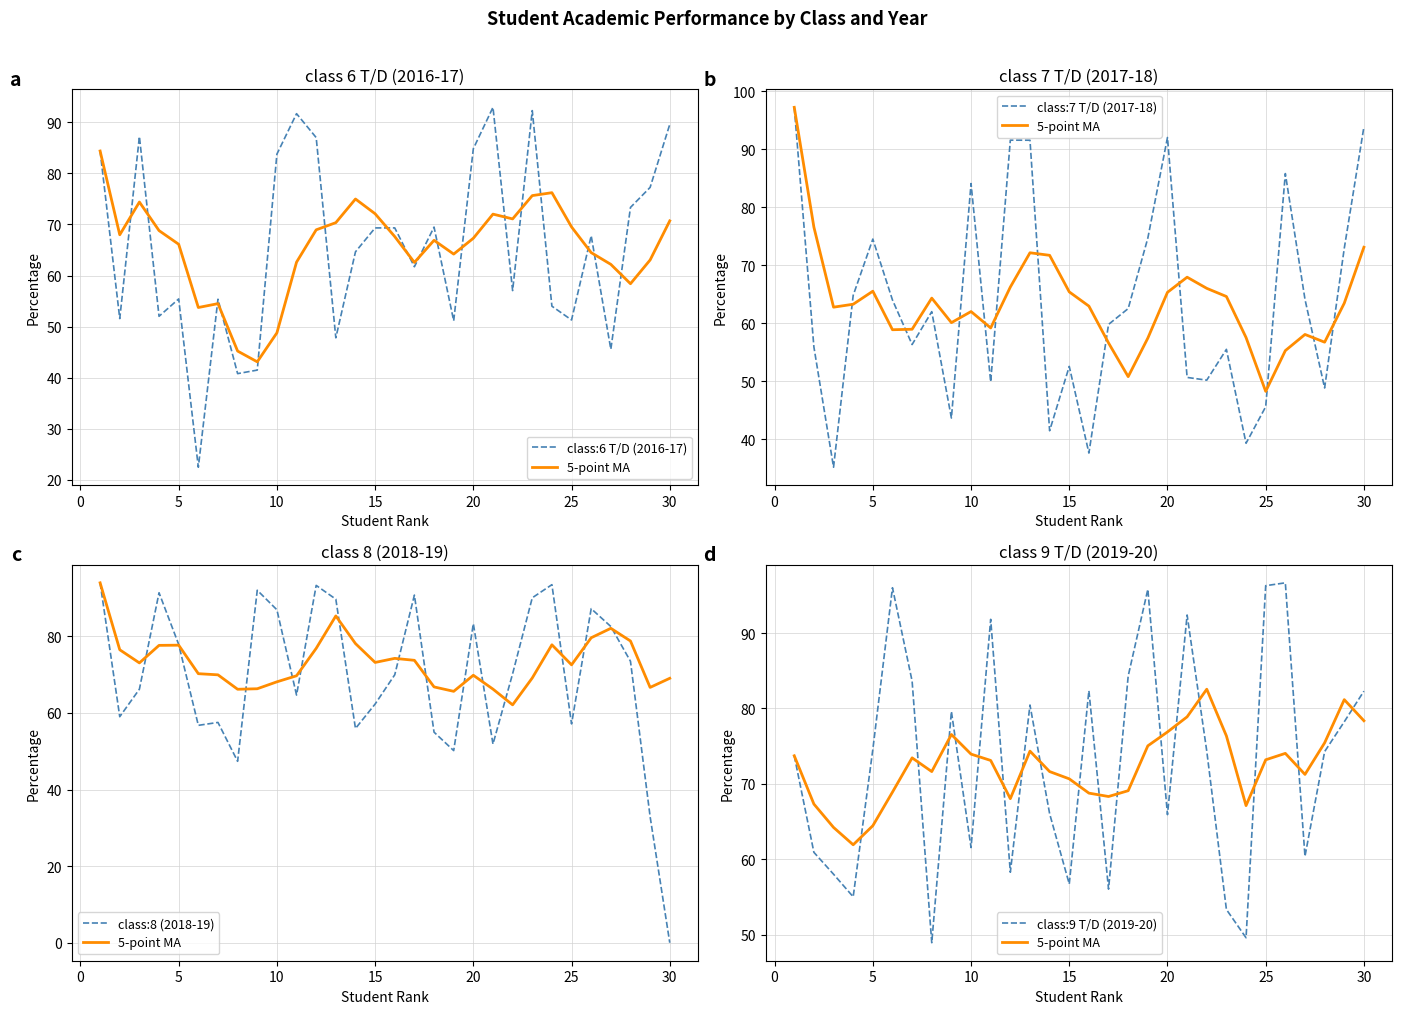

What is the average value of the 5-point MA series?

72.4